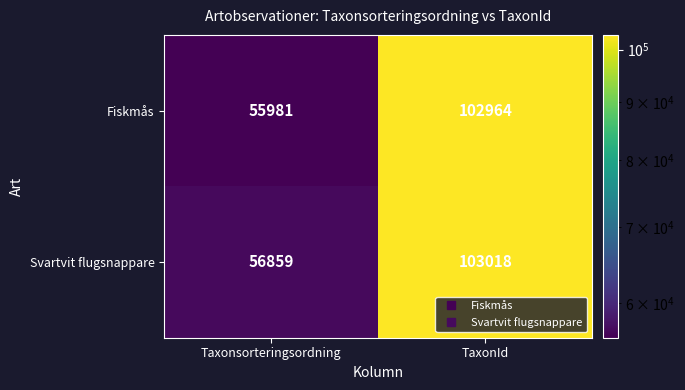

Rank the series at TaxonId from lowest to highest value.

Fiskmås, Svartvit flugsnappare